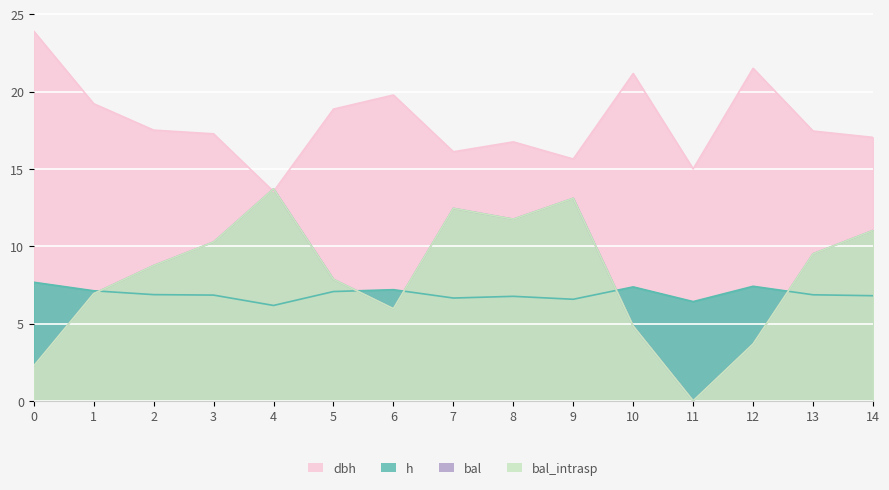

How many values in the dbh series exceed 17?

10